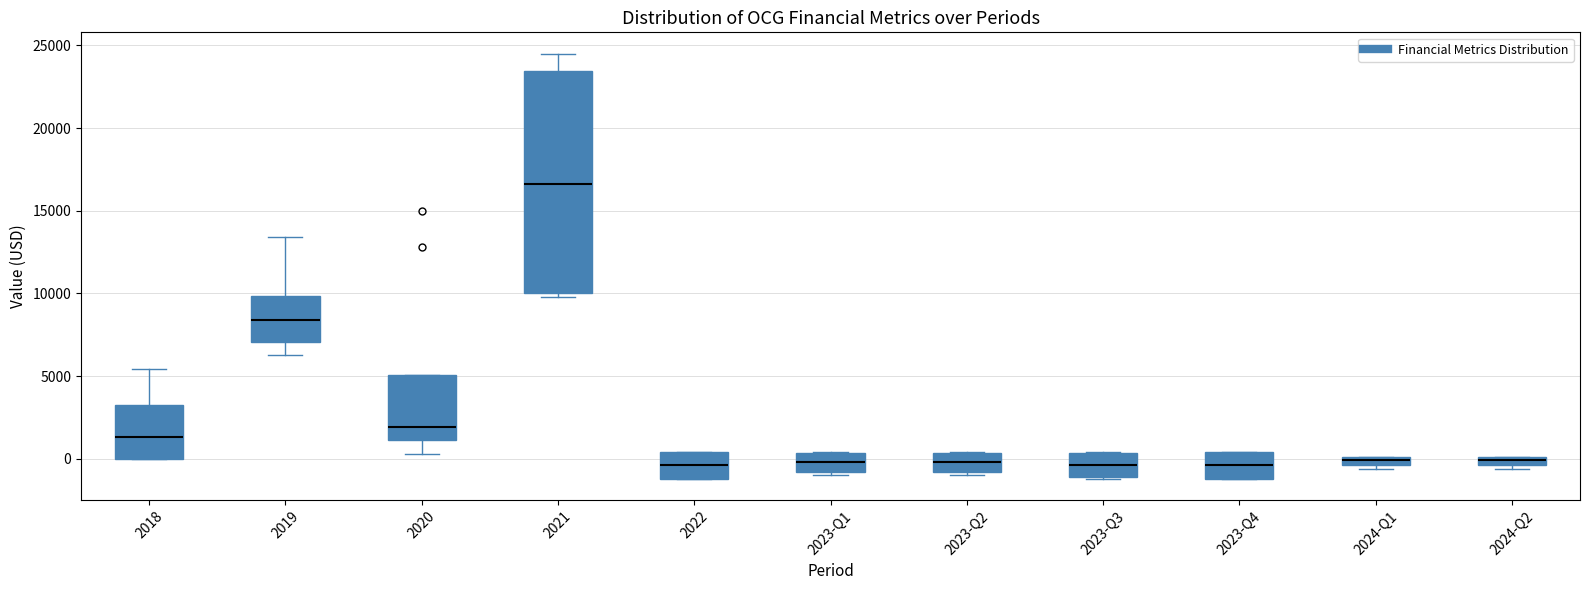

Where is the lower edge of the box for 2019 on the y-axis? The values are not printed on the chart, so give them approximately, as read against the axis.

7000